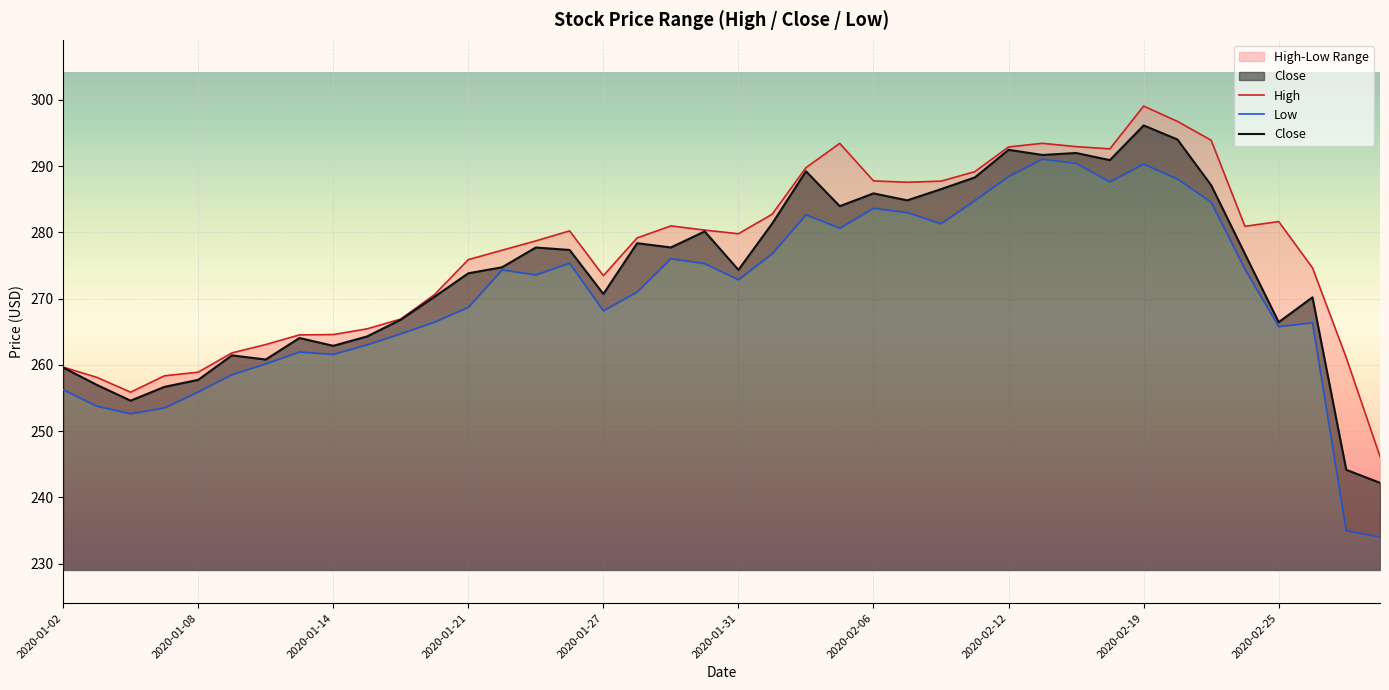

Rank the series by their average value, from lowest to highest.

Low, Close, High